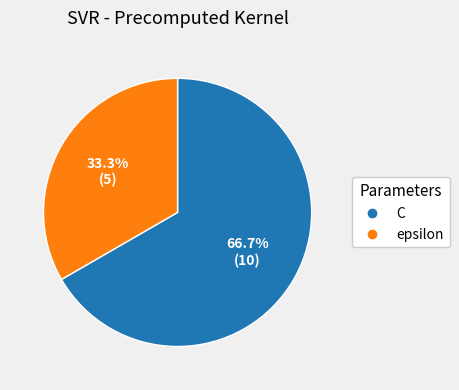

Between epsilon and C, which is larger?

C